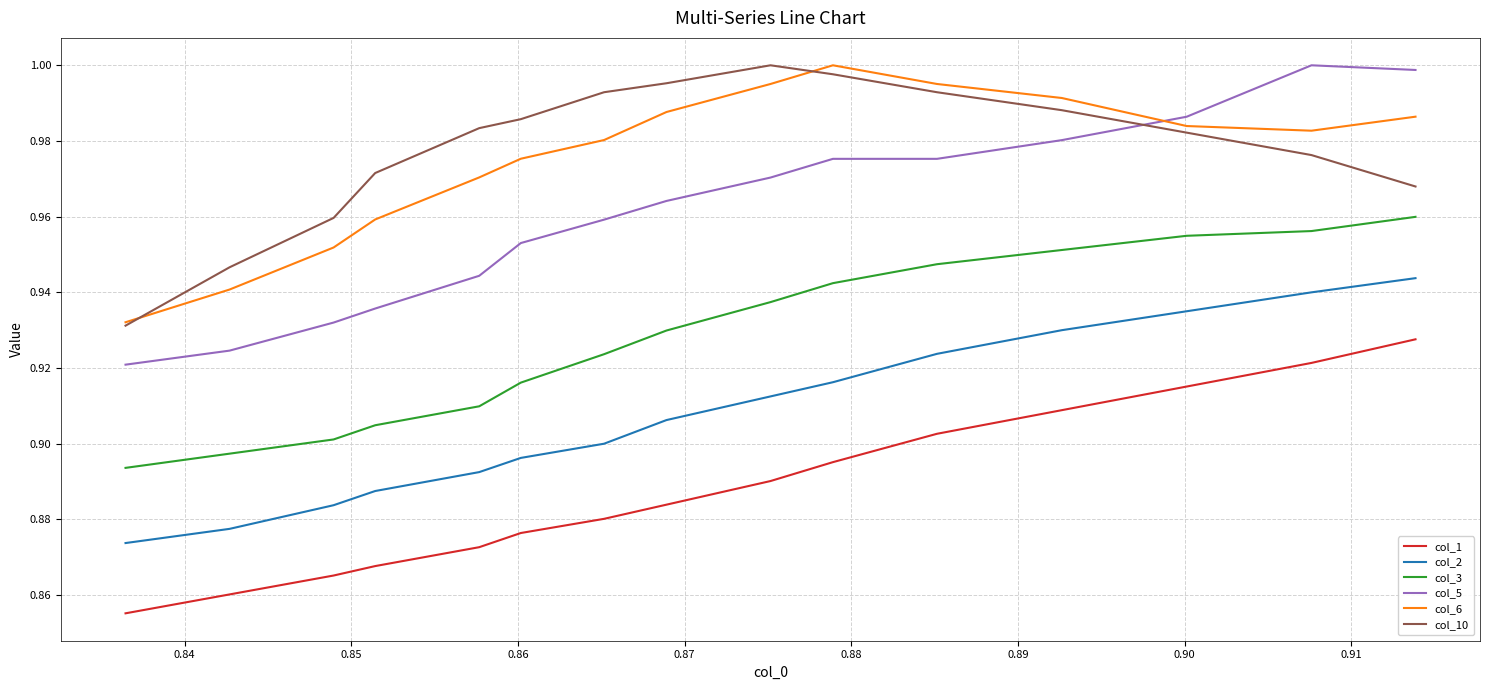

How many col_2 values are between 0 and 1?

15